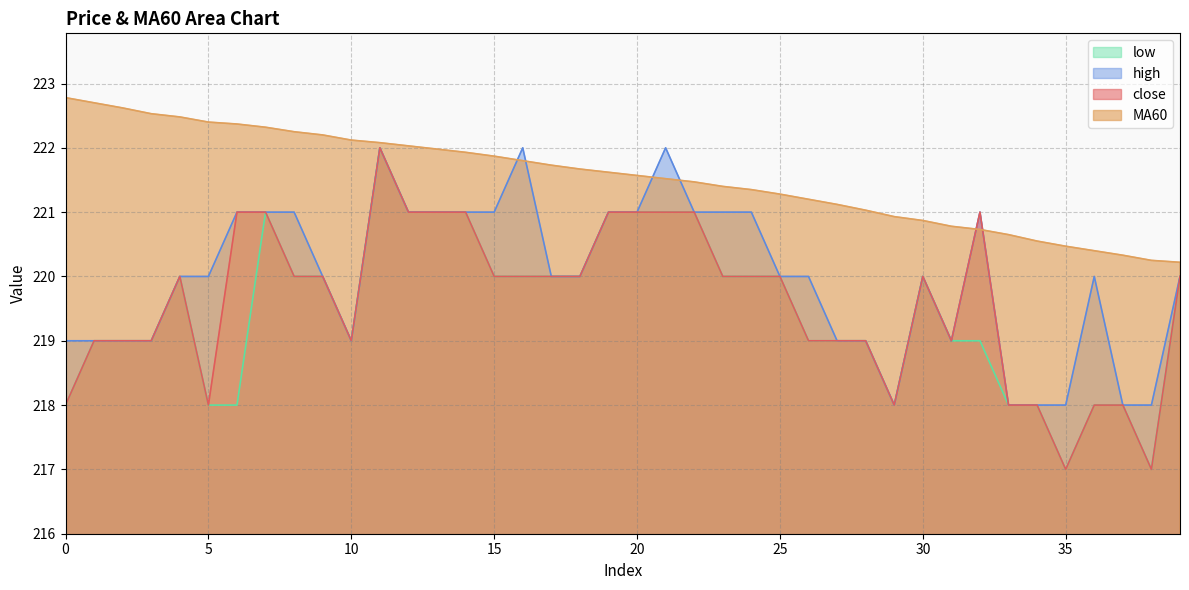

What is the total value across all series at 27?

878.1